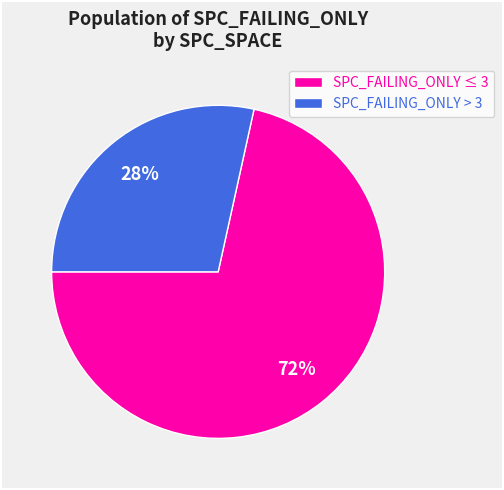

Between SPC_FAILING_ONLY > 3 and SPC_FAILING_ONLY ≤ 3, which is larger?

SPC_FAILING_ONLY ≤ 3